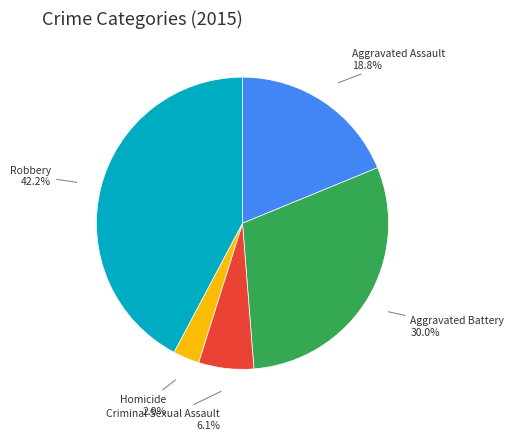

To the nearest percent, what is the difference between the Homicide and Aggravated Battery slice percentages?

27%